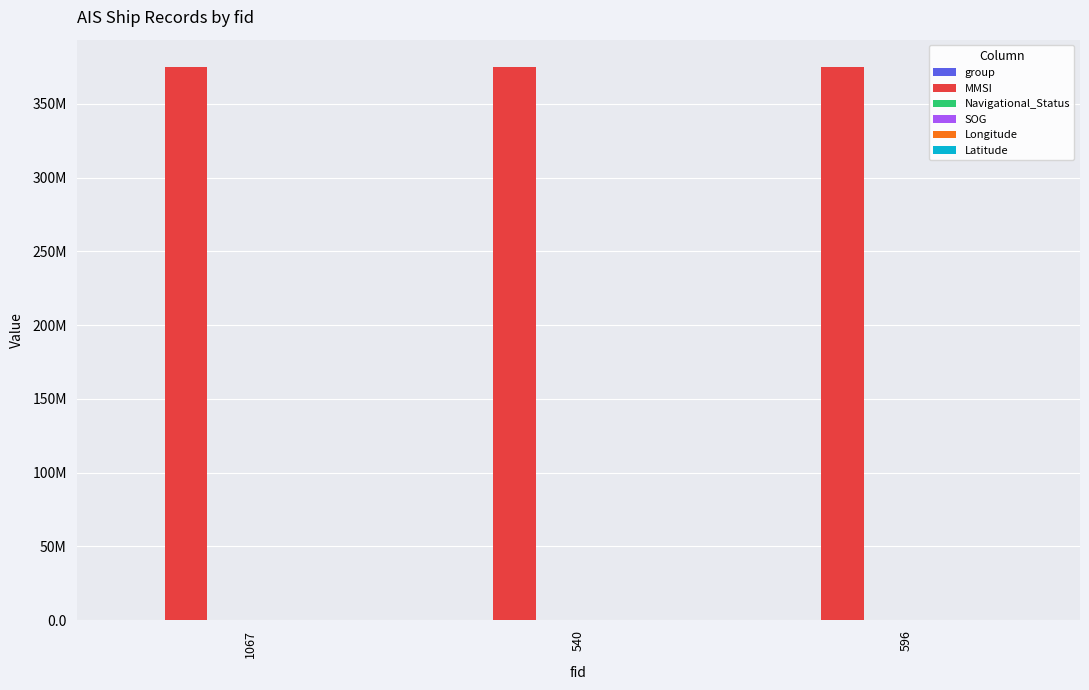

What is the sum of the SOG values at 540 and 596?

16.8